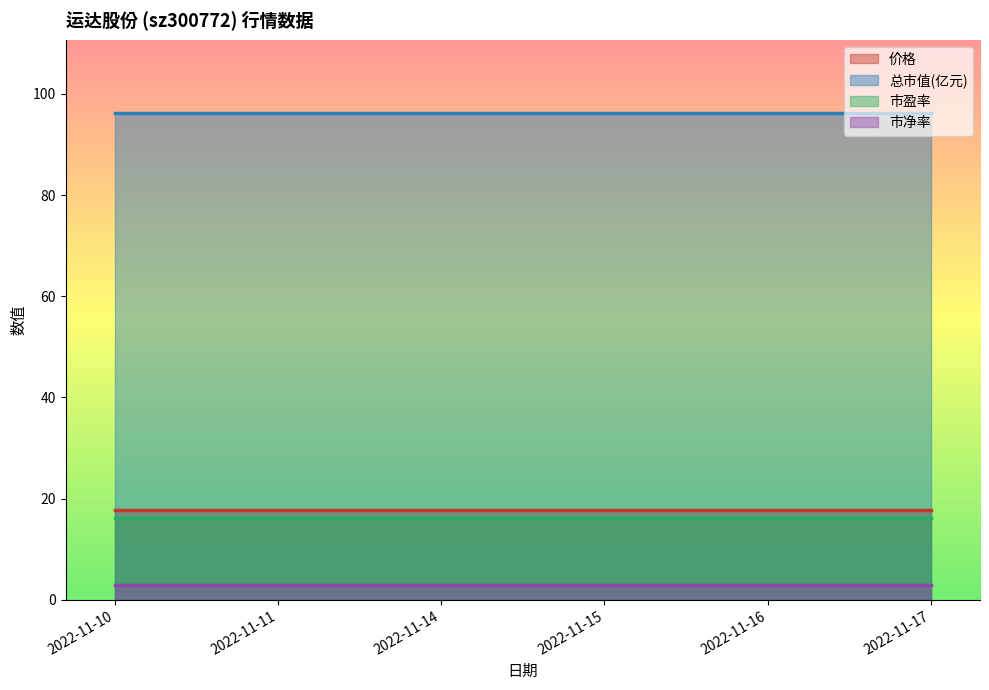

The value of 市净率 at 2022-11-17 is 3.0. True or false?

True